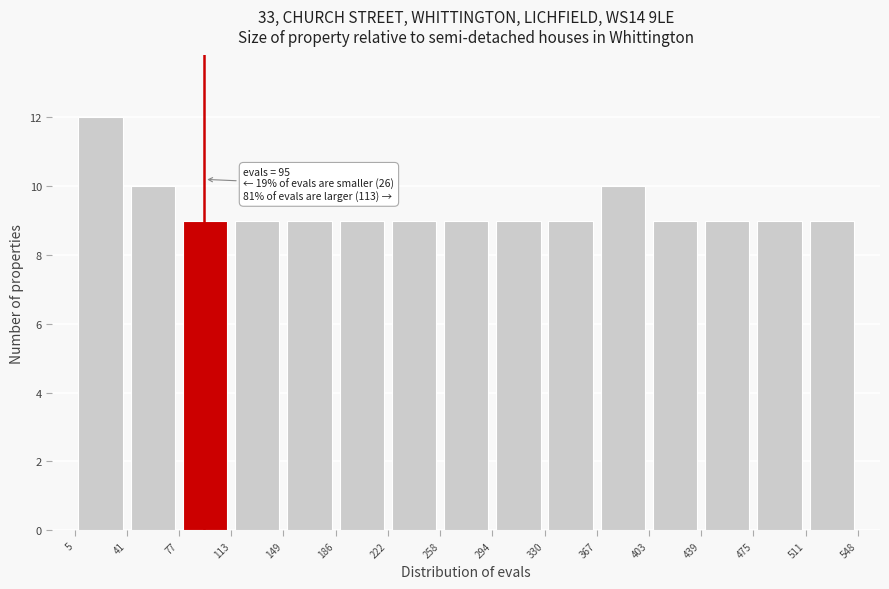

Over which range of the x-axis is the bar tallest?

5 to 41